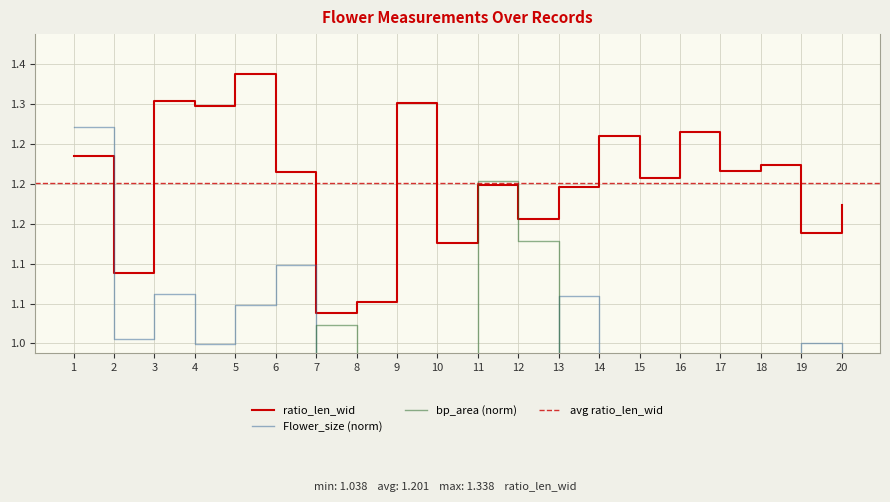

Is this an area chart (filled region under the line)?

No